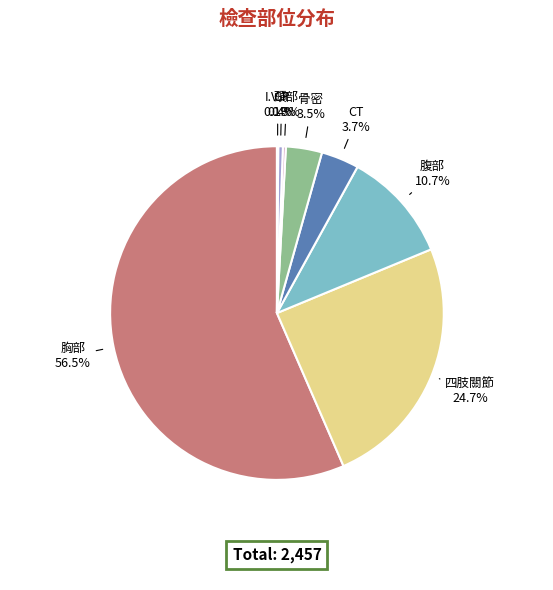

Is the sum of CT and 頭部 greater than half?

No